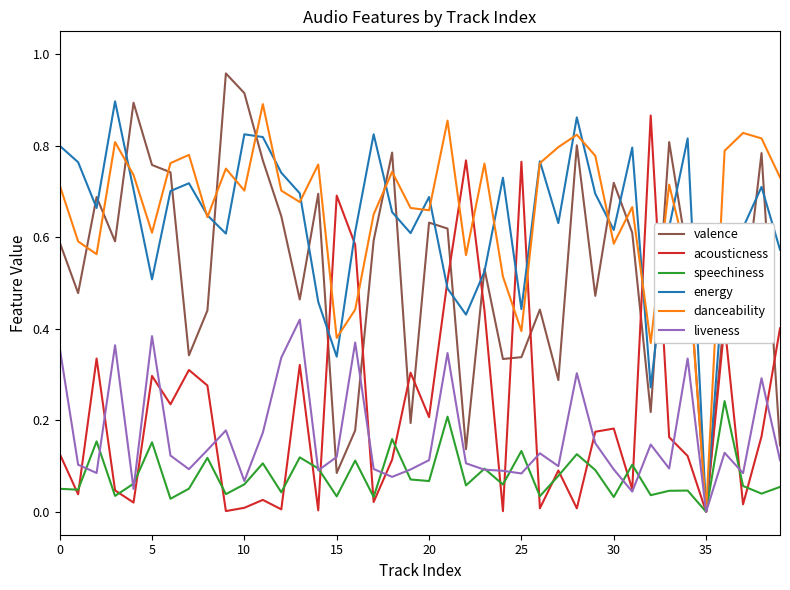

Does the chart have visible grid lines?

No